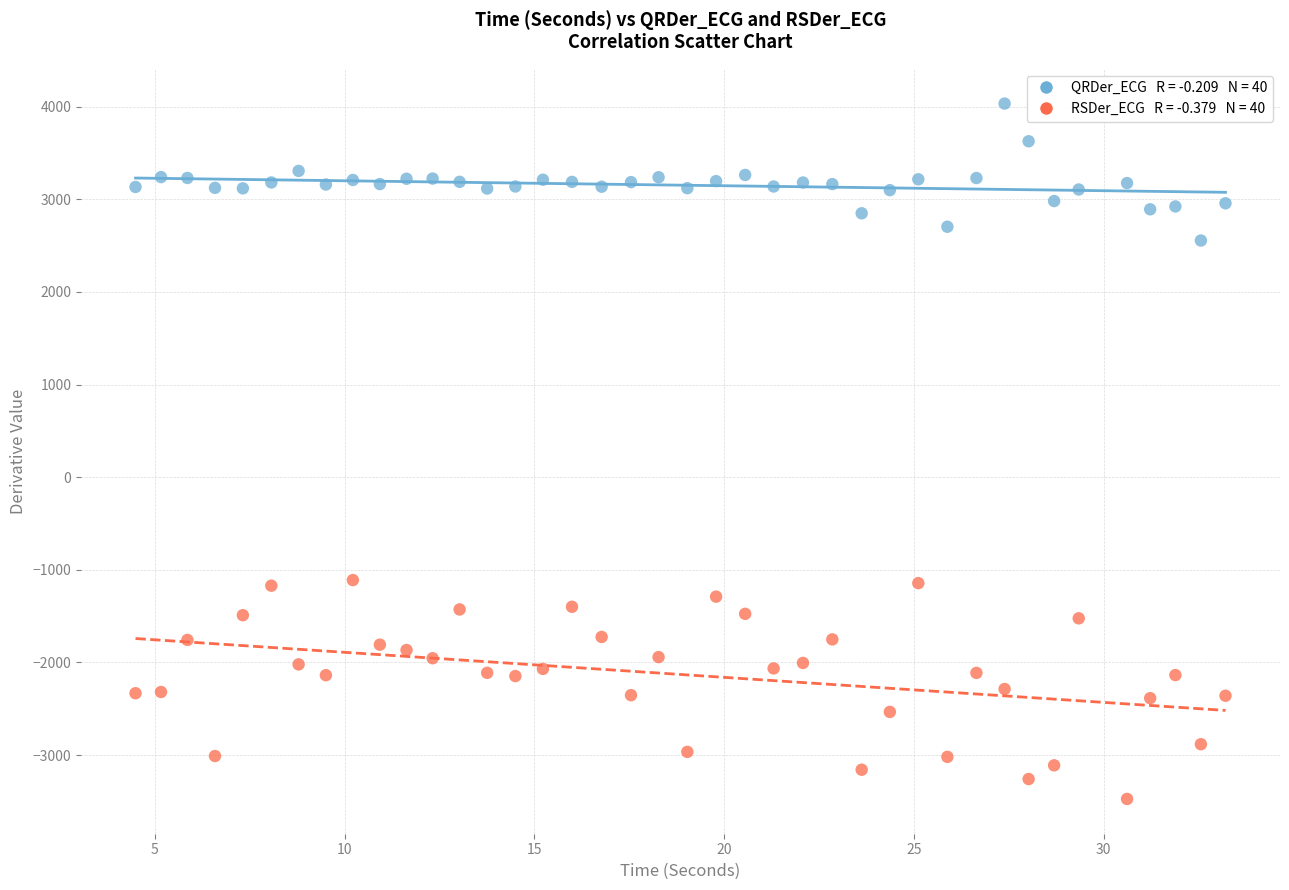

Across all data points, what is the range of X values (max minus min)?

28.7